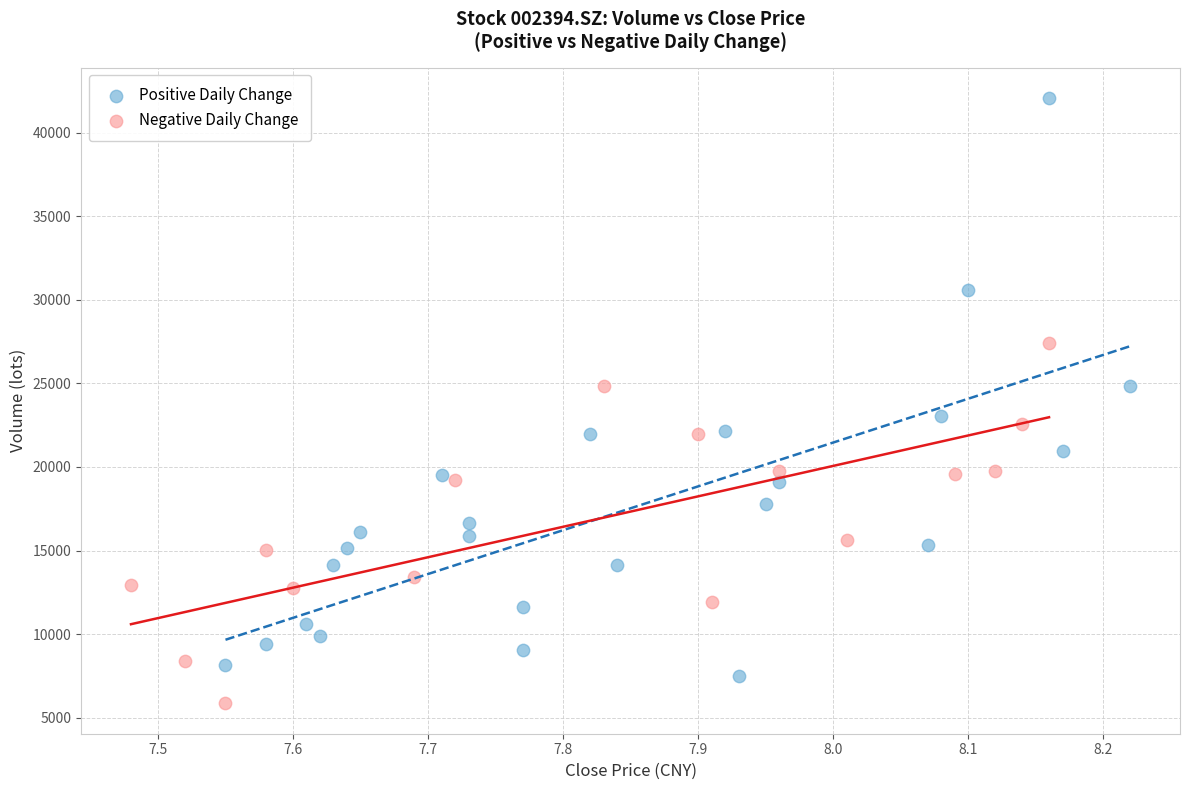

Which series contains the lowest Y value?

Negative Daily Change